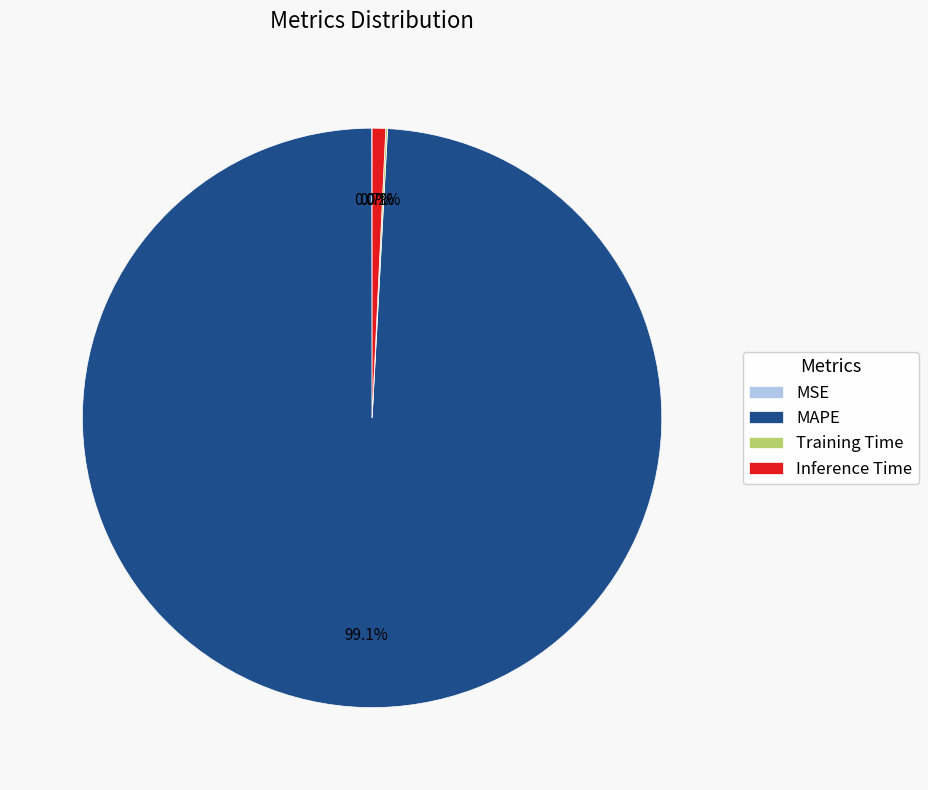

What is the largest slice in the pie chart?

MAPE